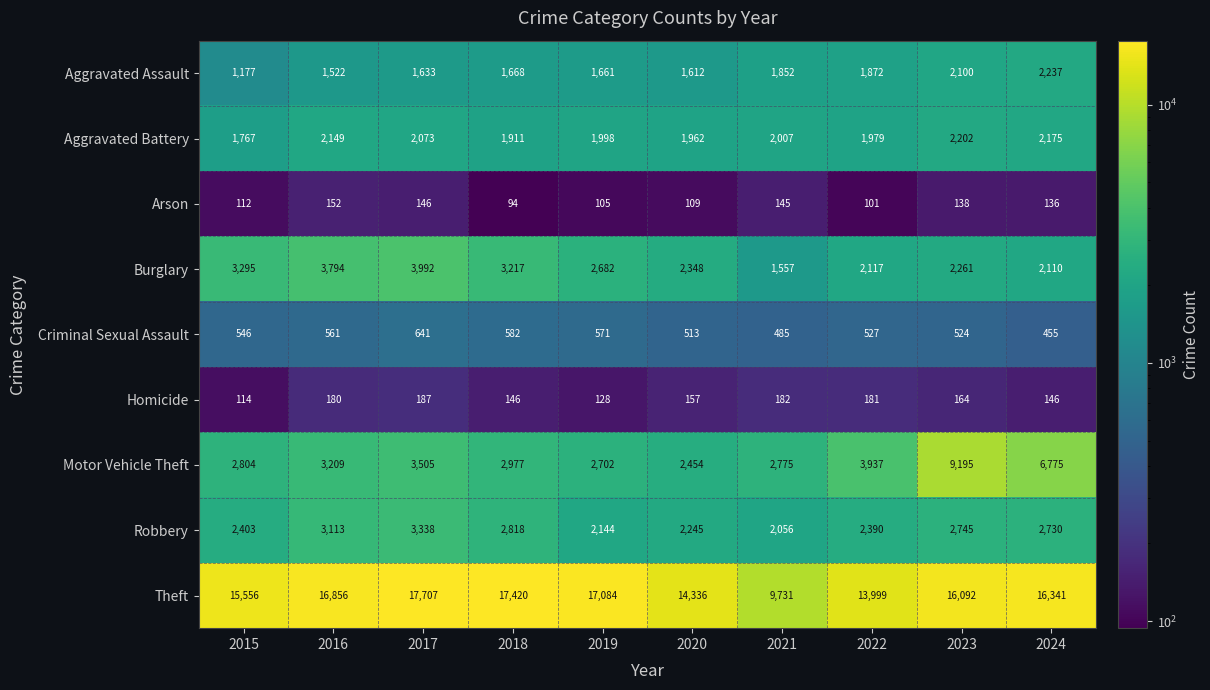

Rank the series by their maximum value, from lowest to highest.

Arson, Homicide, Criminal Sexual Assault, Aggravated Battery, Aggravated Assault, Robbery, Burglary, Motor Vehicle Theft, Theft